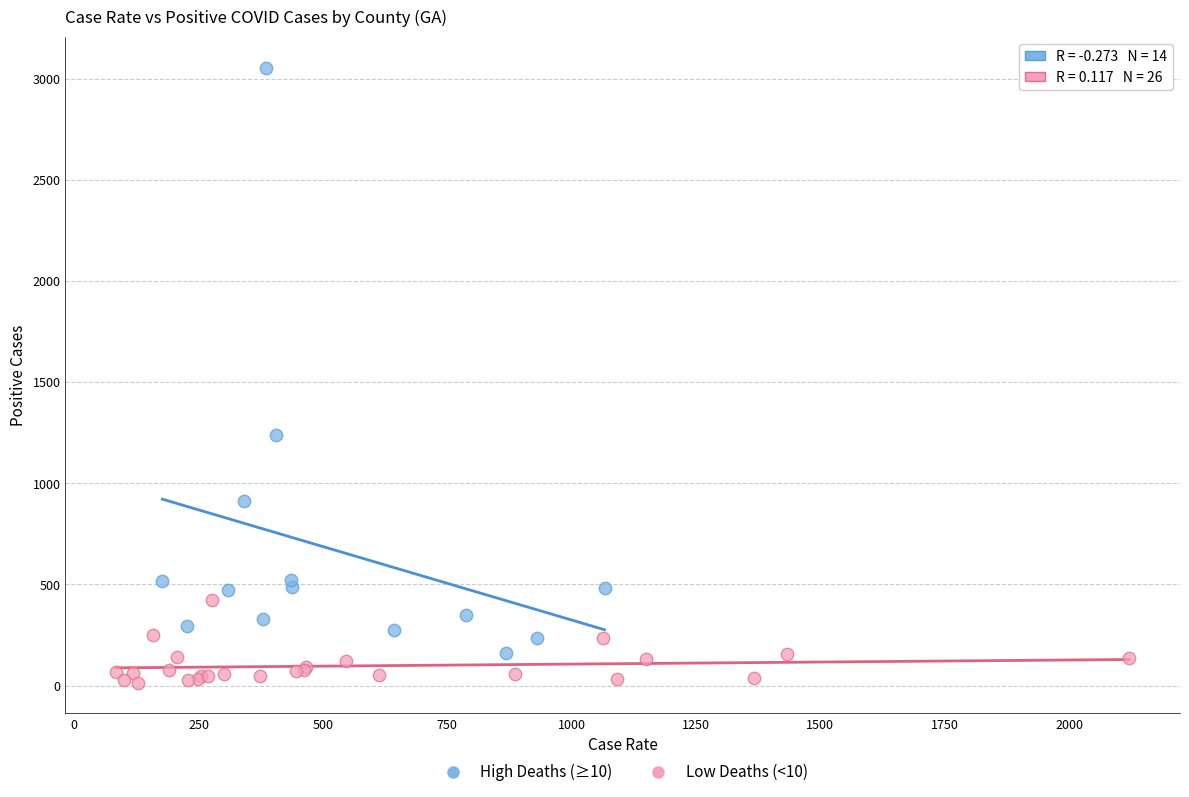

What are all the series names shown in the legend?

High Deaths (≥10), Low Deaths (<10)